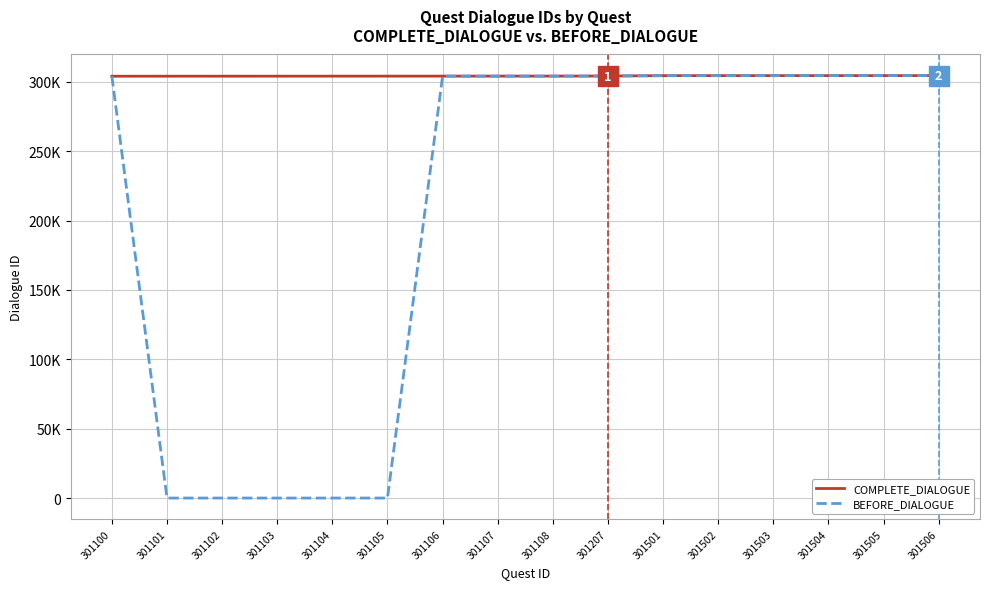

Where is BEFORE_DIALOGUE nearest to the value 152268?

301100